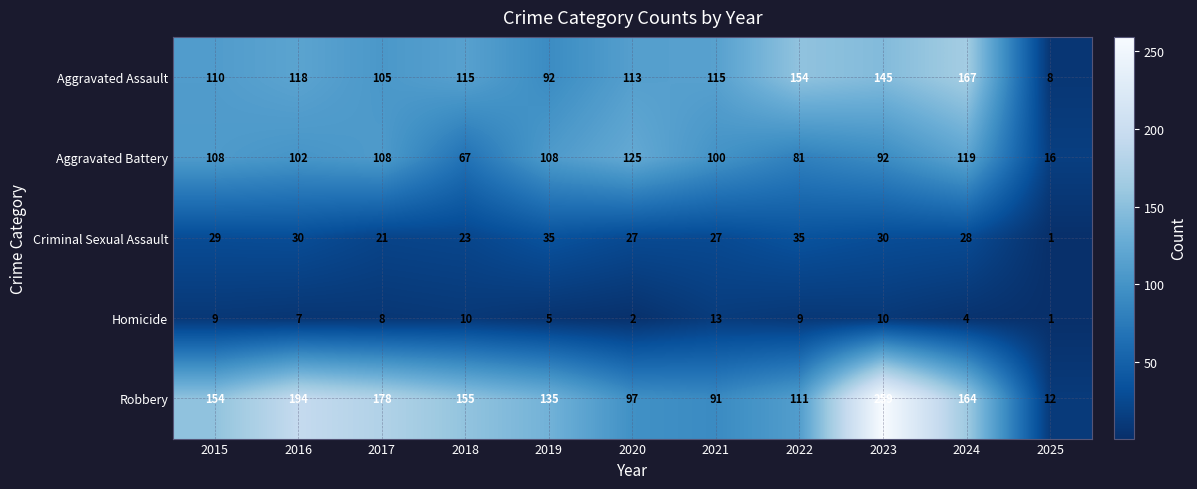

What is the sum of the Criminal Sexual Assault values at 2022 and 2020?

62